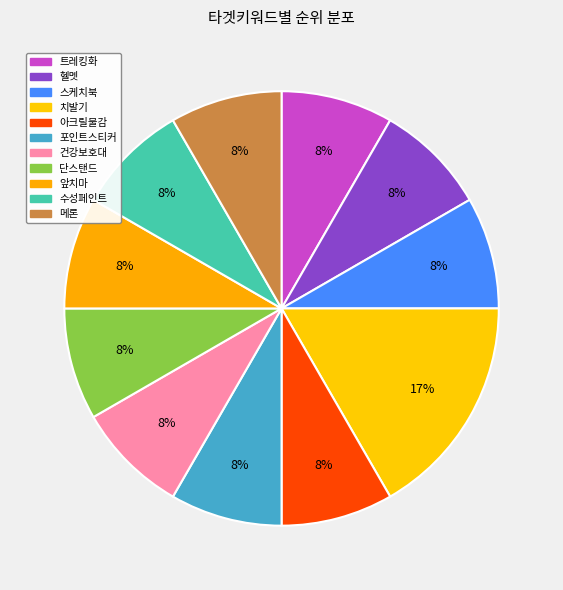

Which slice is the smallest?

트레킹화